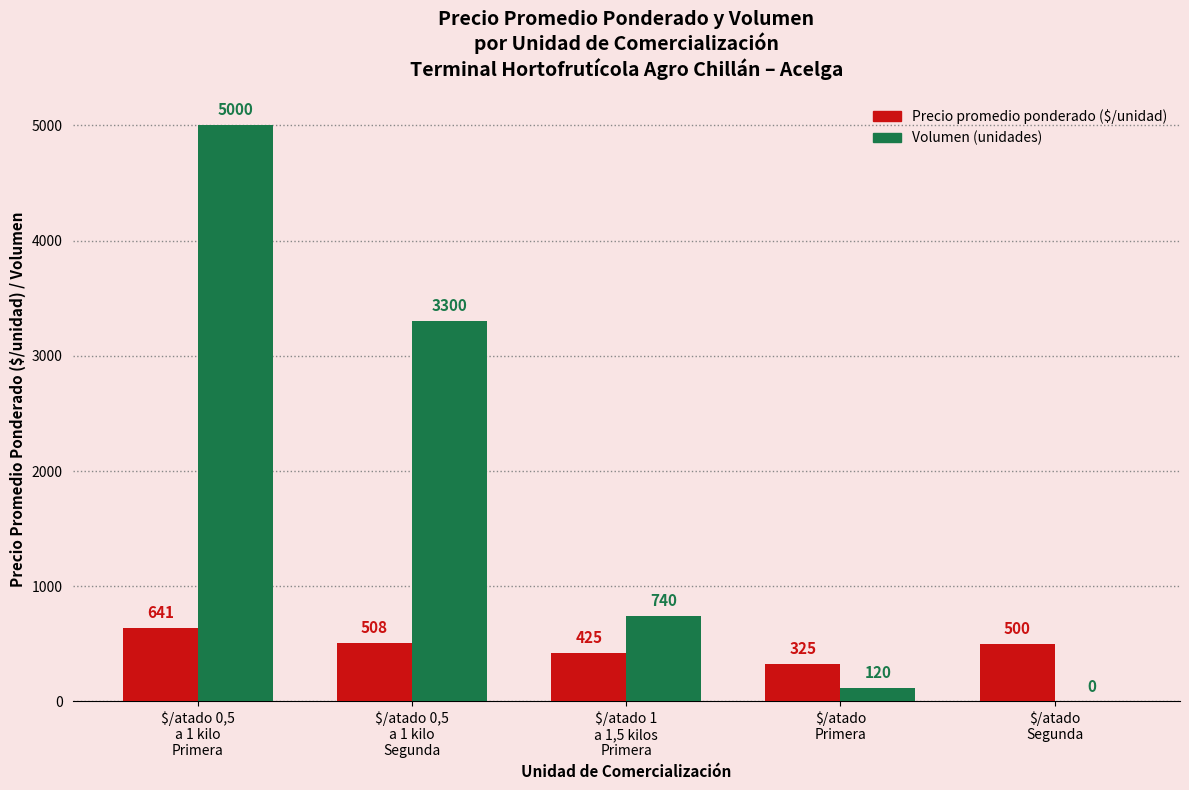

What is the maximum value shown in the chart?

5000